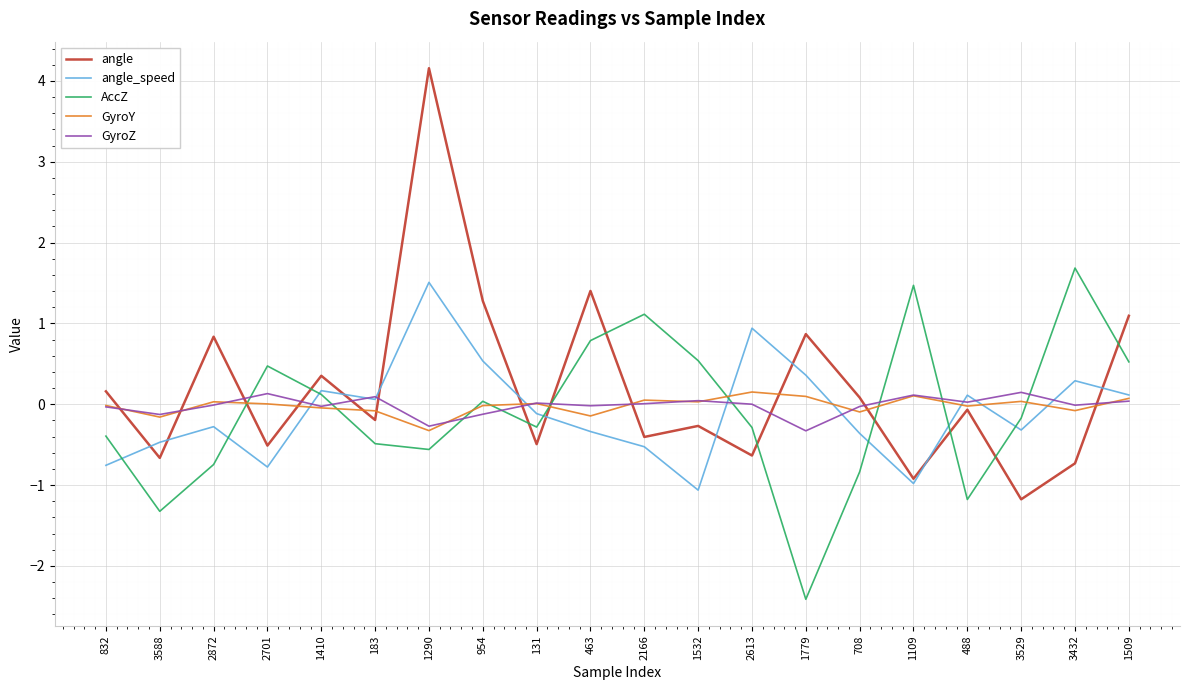

How many intersections are there between AccZ and angle?

10